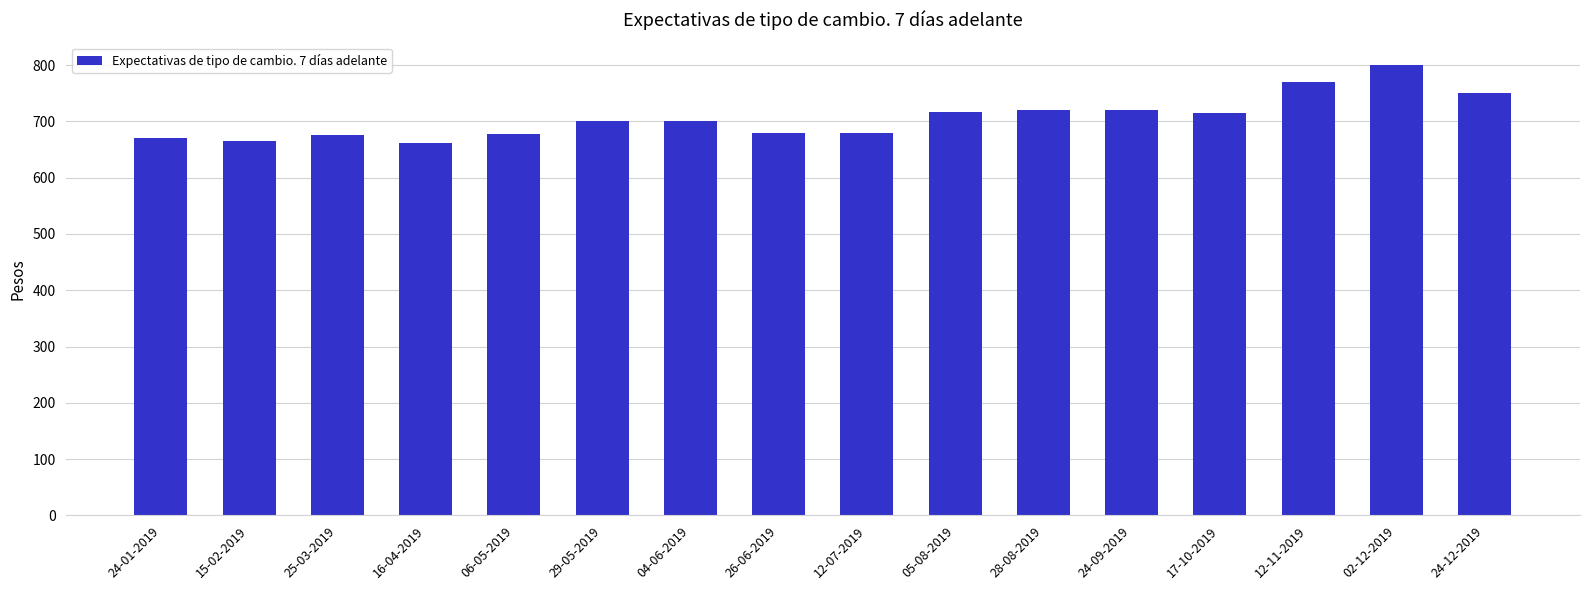

What is the label of the 3rd bar from the right?

12-11-2019